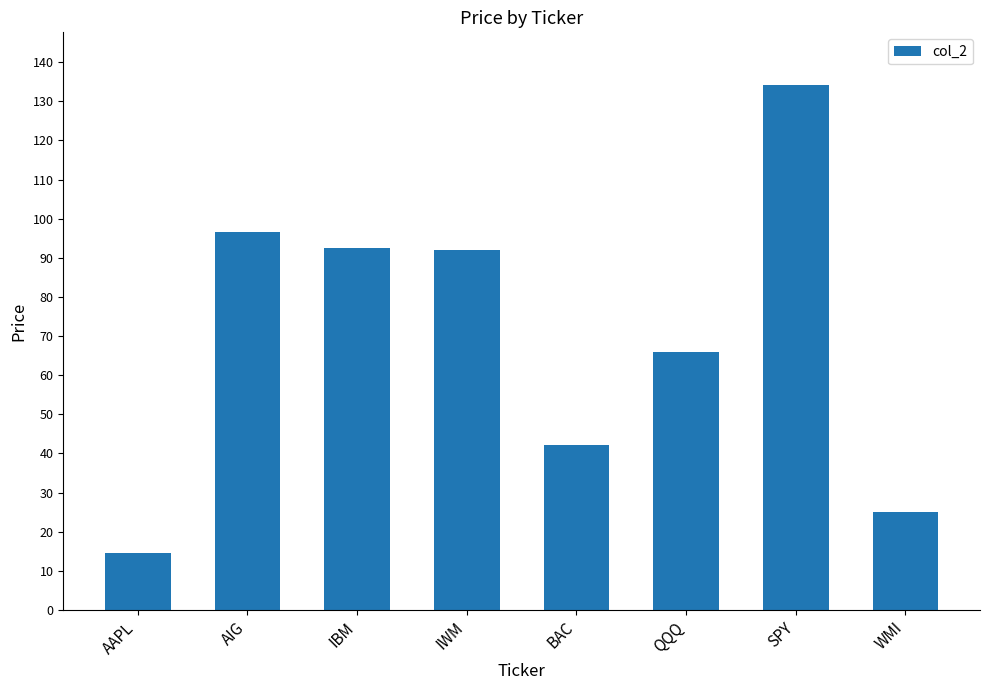

What is the label of the 6th bar from the right?

IBM